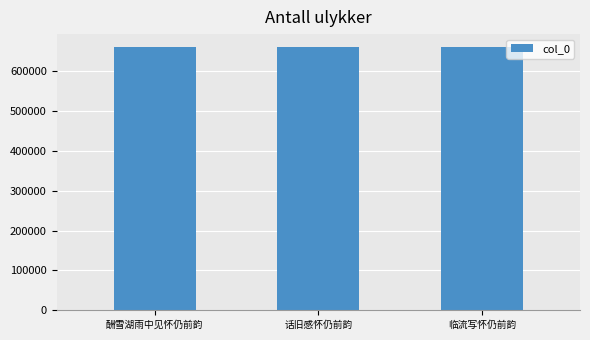

What is the ratio of the value at 临流写怀仍前韵 to the value at 酬雪湖雨中见怀仍前韵?

1.0